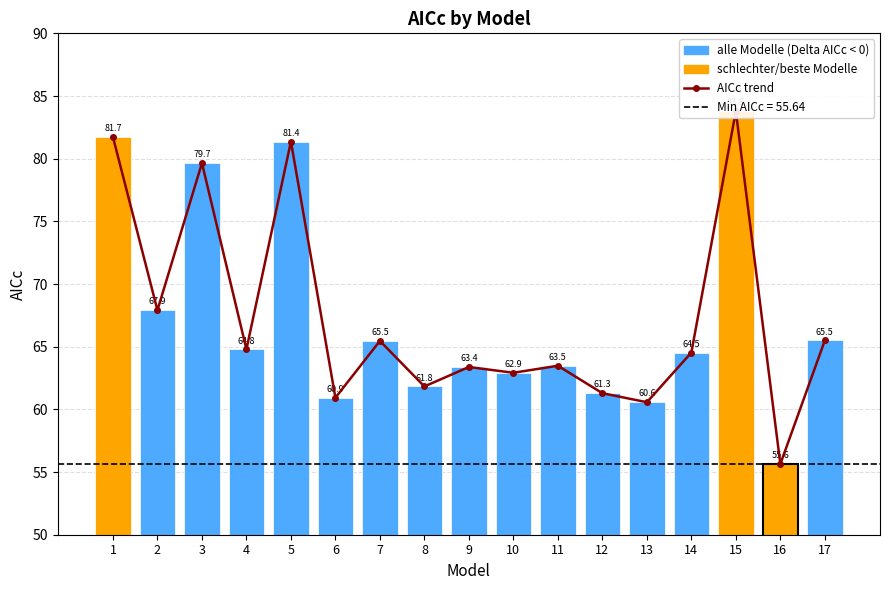

Which series has the largest range (max minus min)?

AICc trend